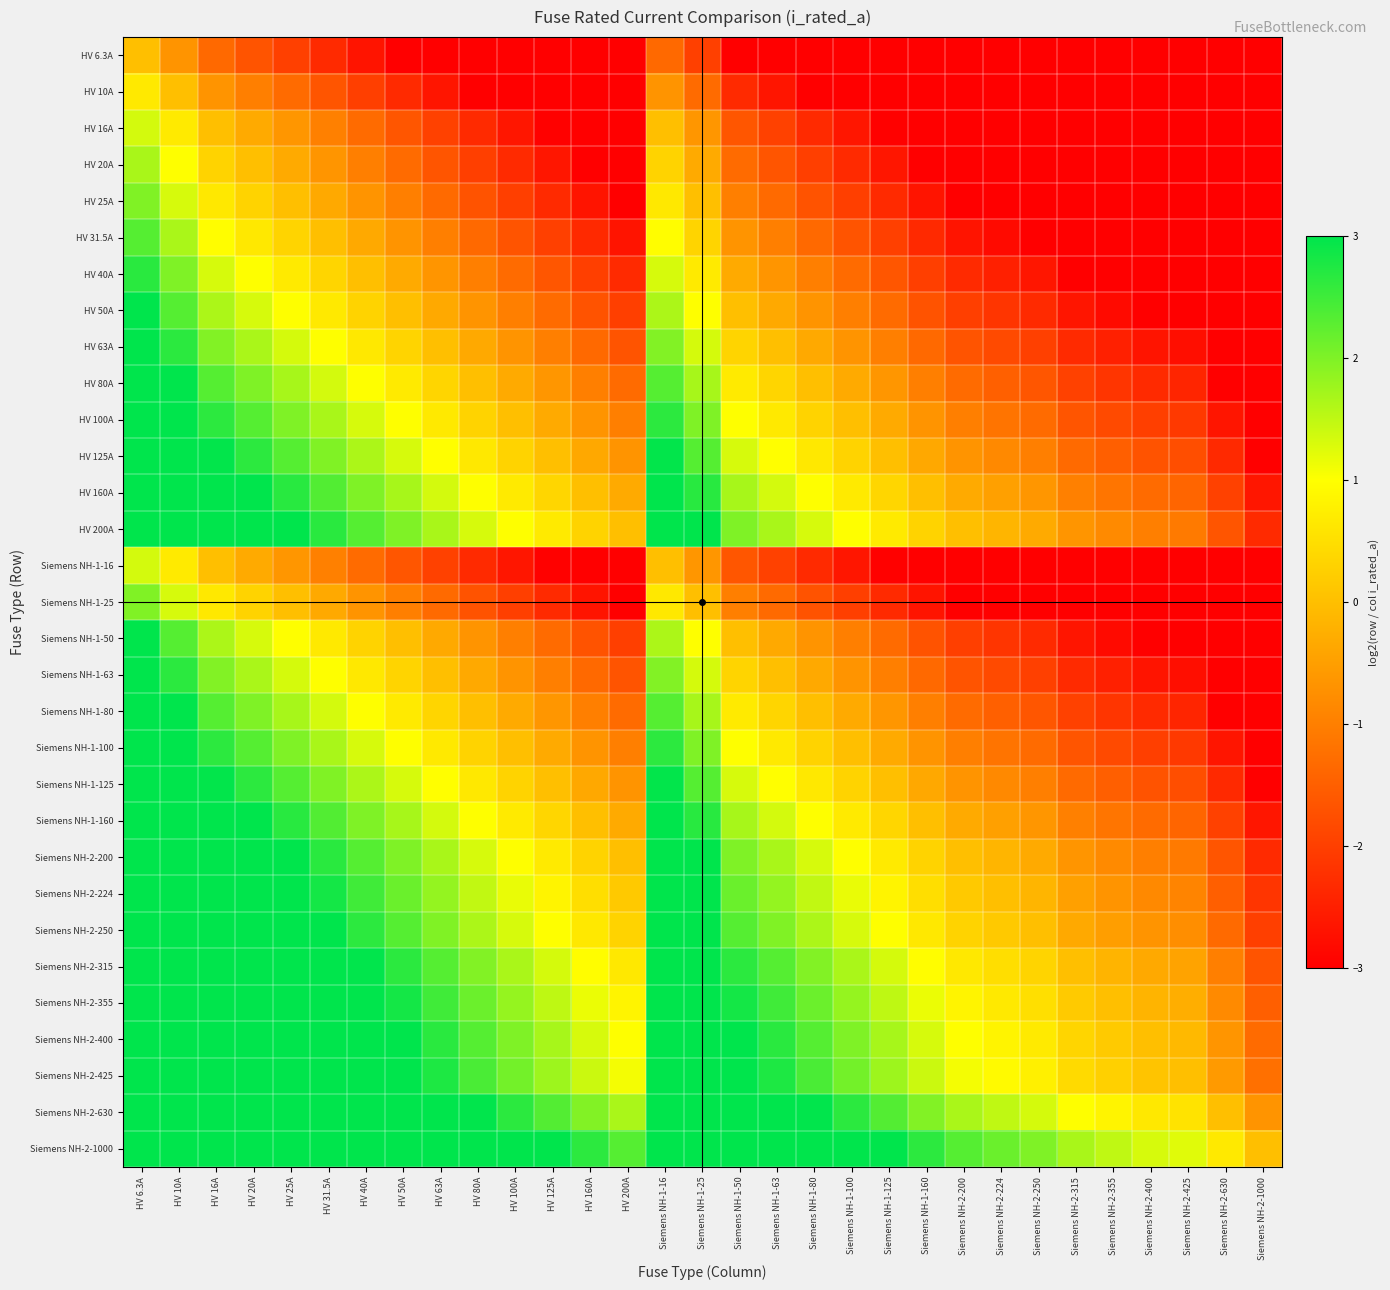

What is the spread (max minus min) of values at Siemens NH-1-25?

7.3